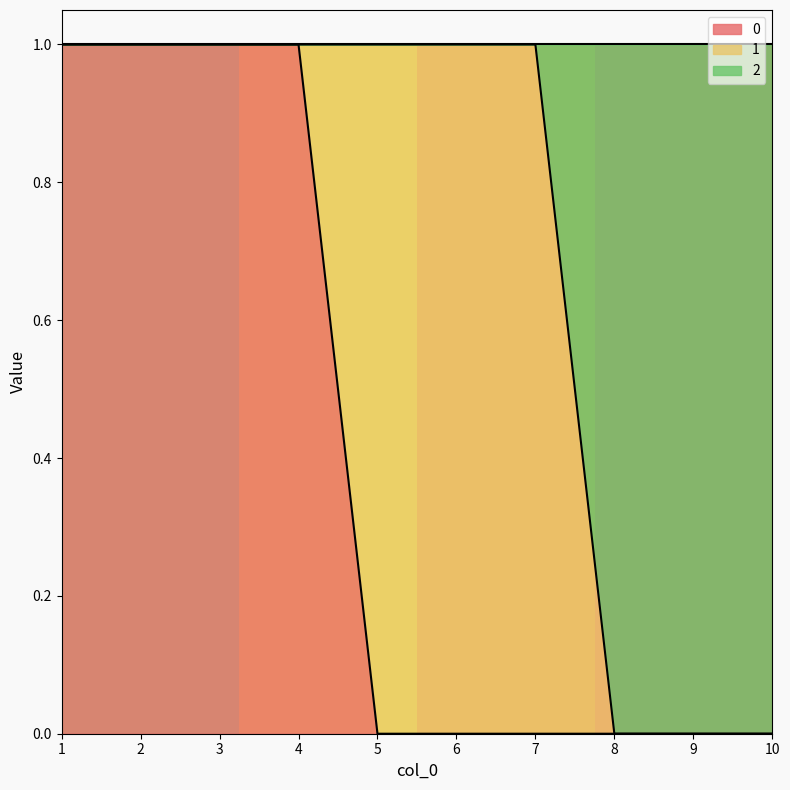

True or false: 2 and 0 intersect in this chart.

False